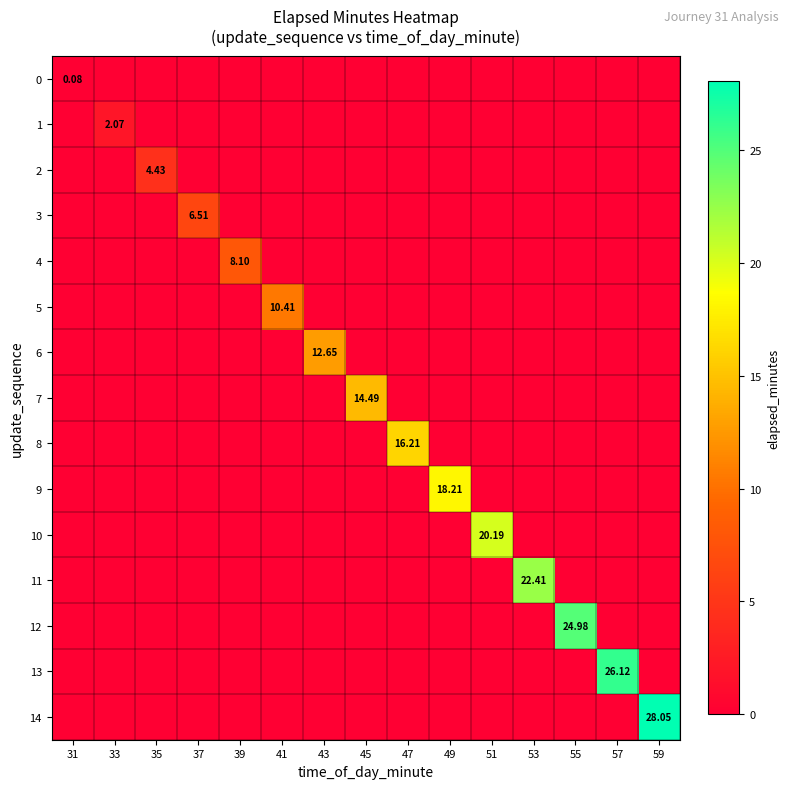

Which series has the widest spread of values?

14